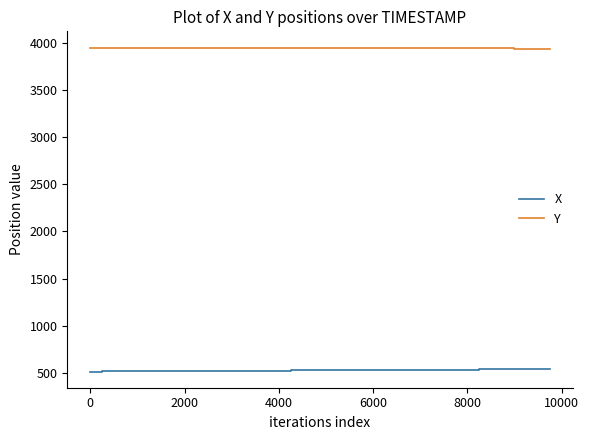

True or false: X and Y cross at least once.

False